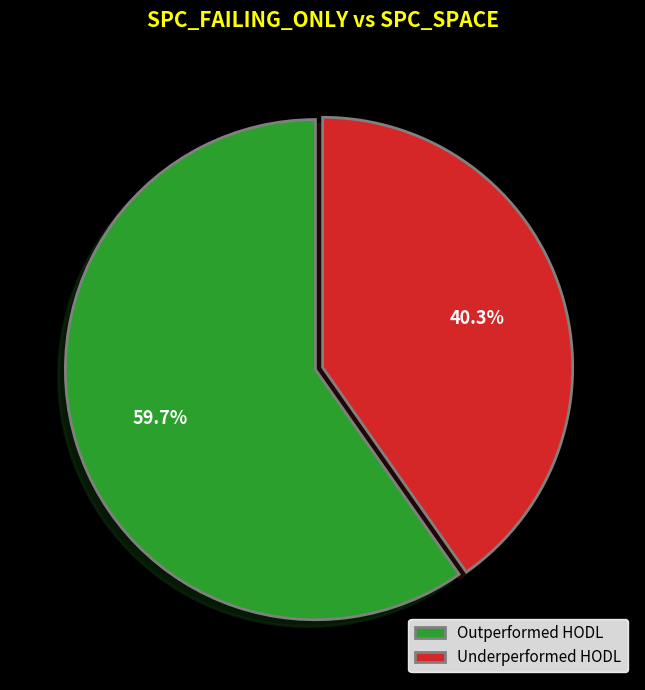

What percentage is NOT represented by Underperformed HODL?

59.7%